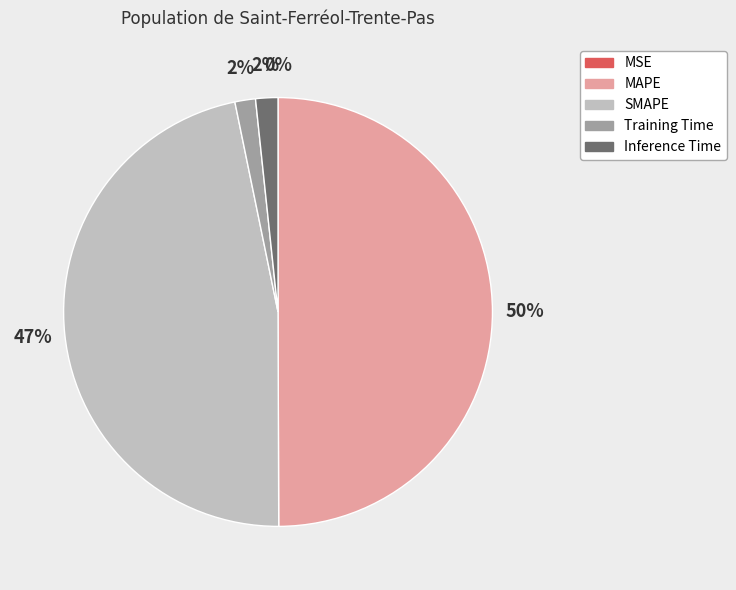

Does Inference Time account for over 50% of the chart?

No